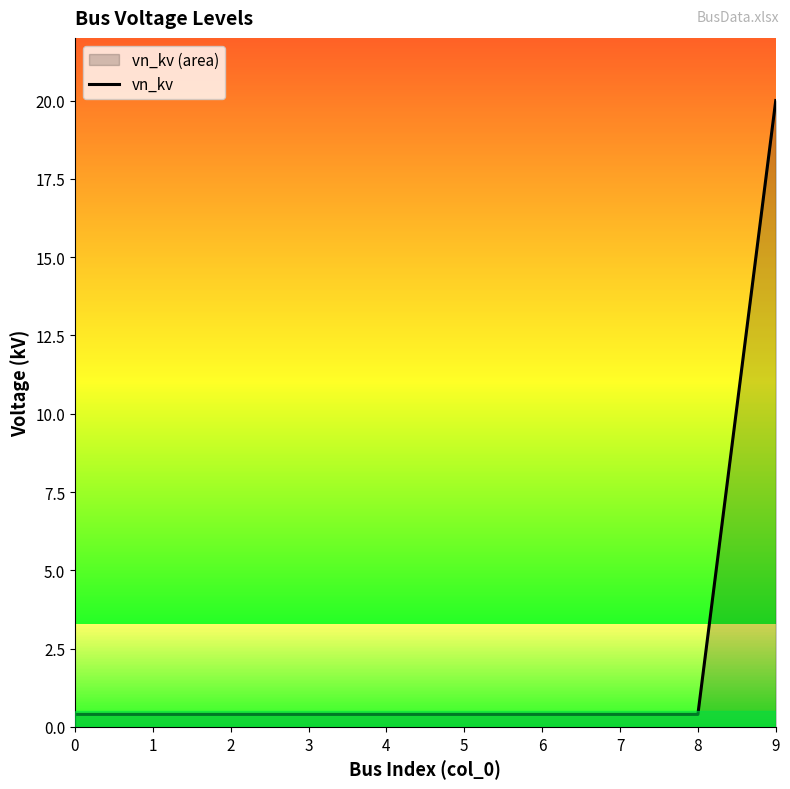

What is the maximum value shown in the chart?

20.0